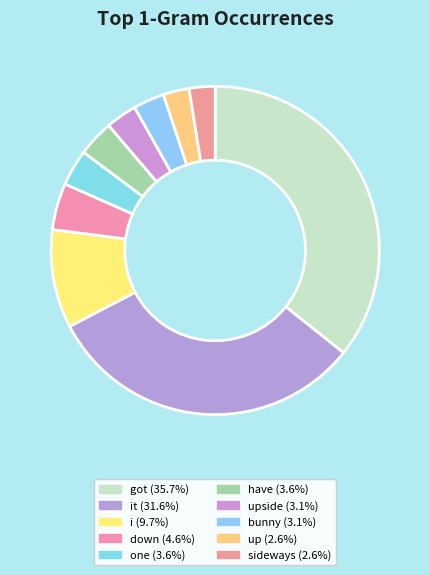

Count the number of slices in the pie.

10